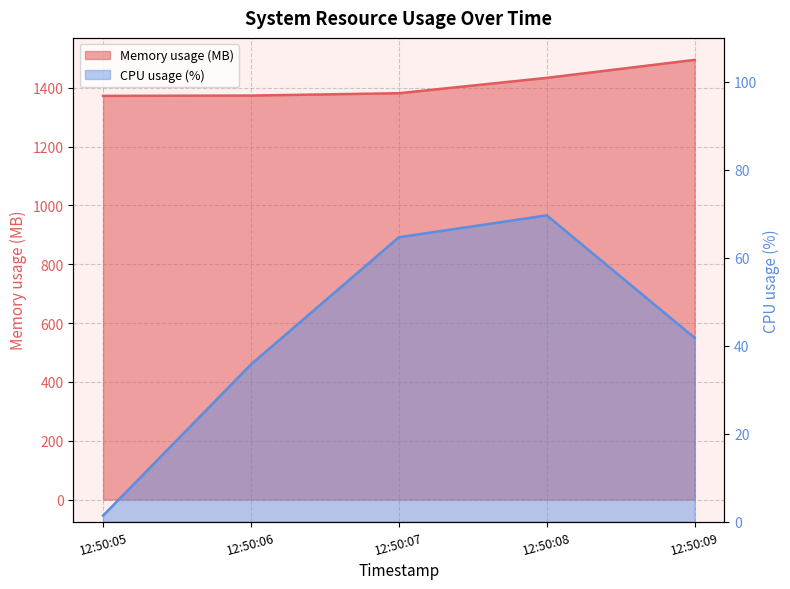

The value of CPU usage (%) at 12:50:05 is 0.7. True or false?

False